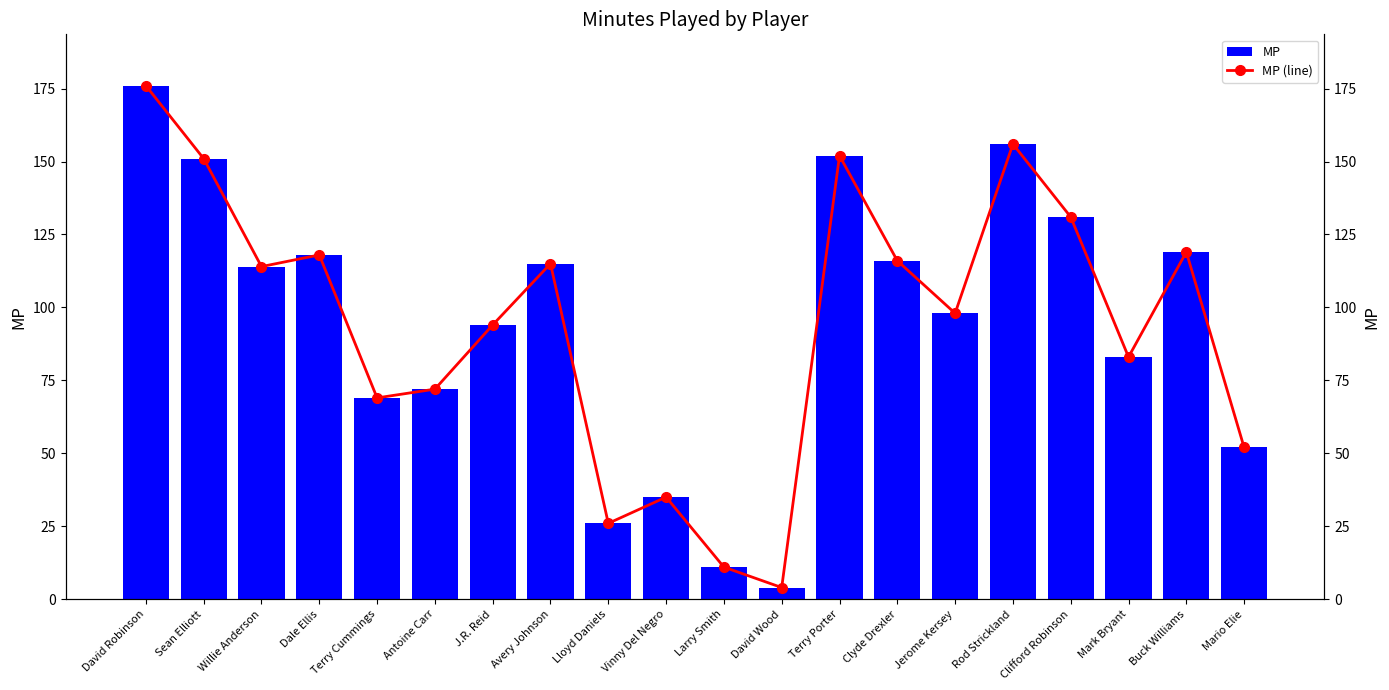

What is the value of the MP (line) bar at the 7th from the left?

94